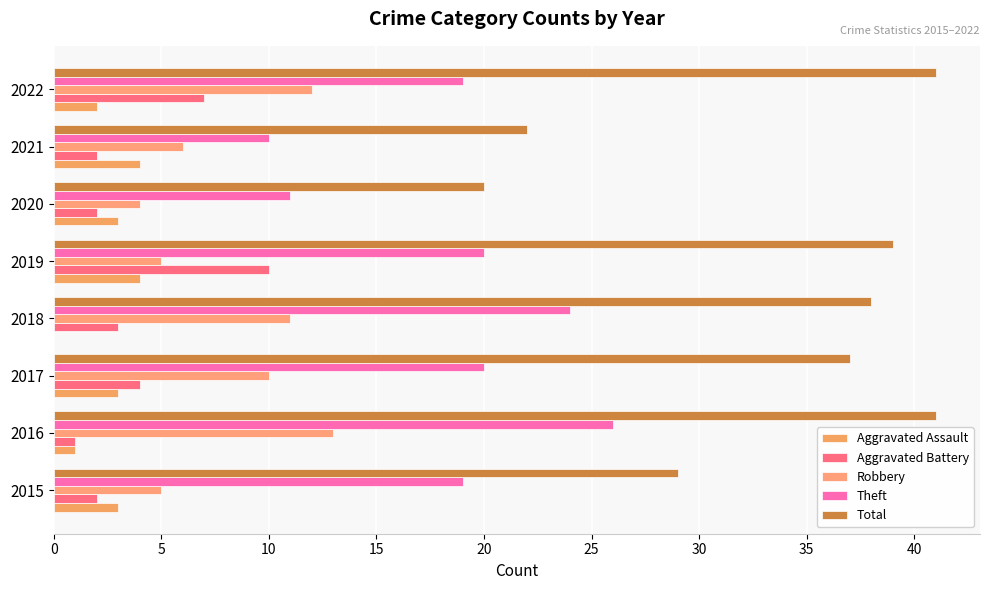

How many values in Aggravated Assault are above zero?

7